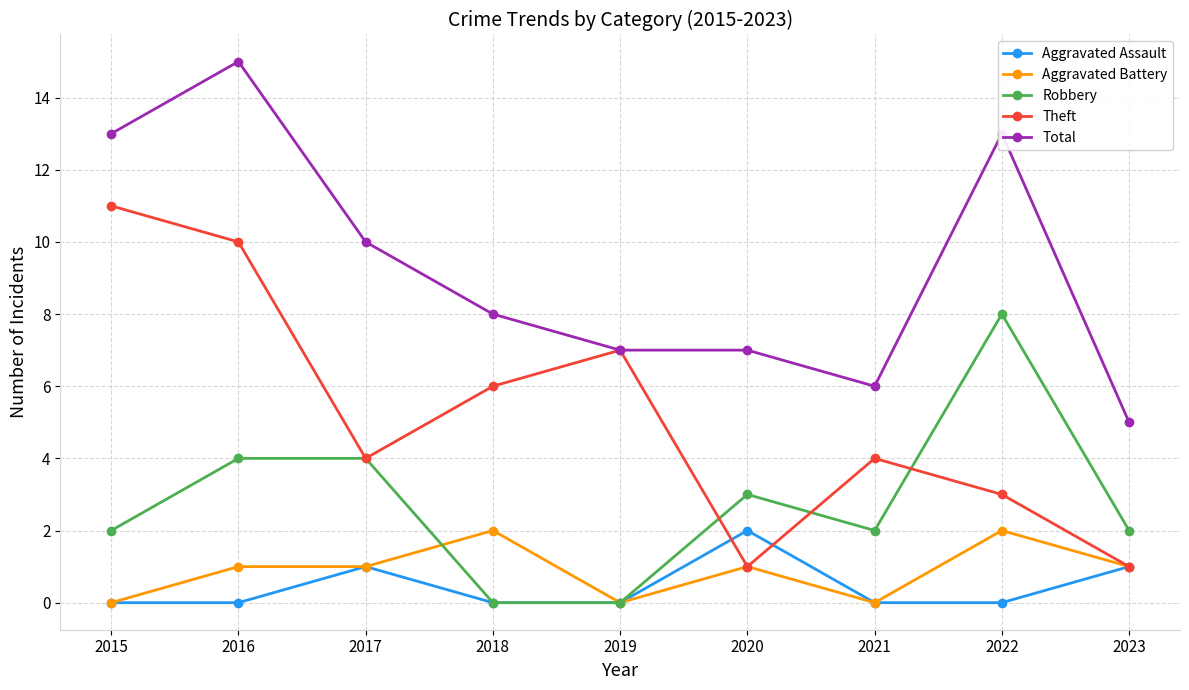

Does the chart display data point markers on the line(s)?

Yes